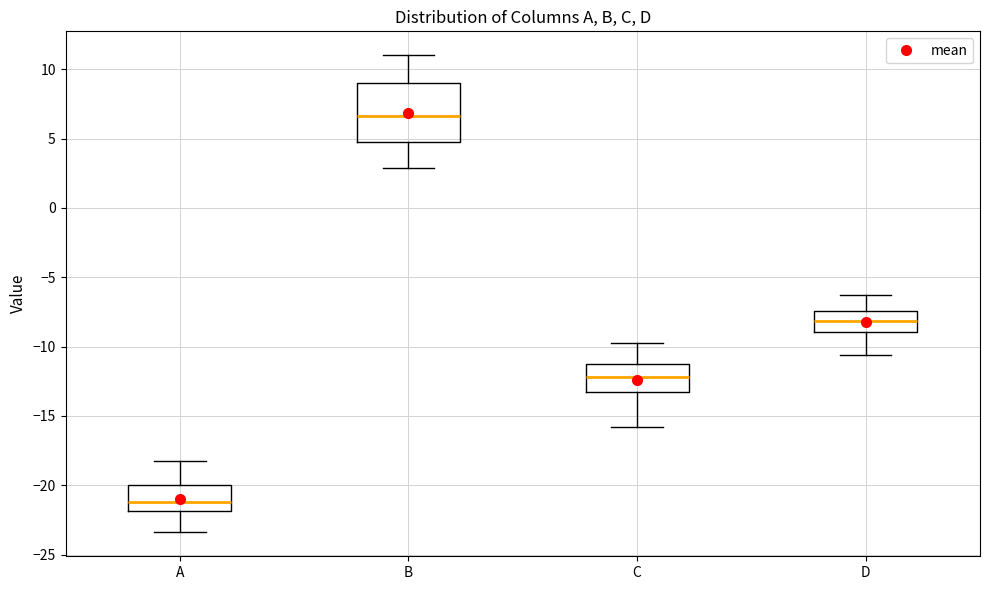

Where does the lower whisker of the box for C end on the y-axis? The values are not printed on the chart, so give them approximately, as read against the axis.

-16.0